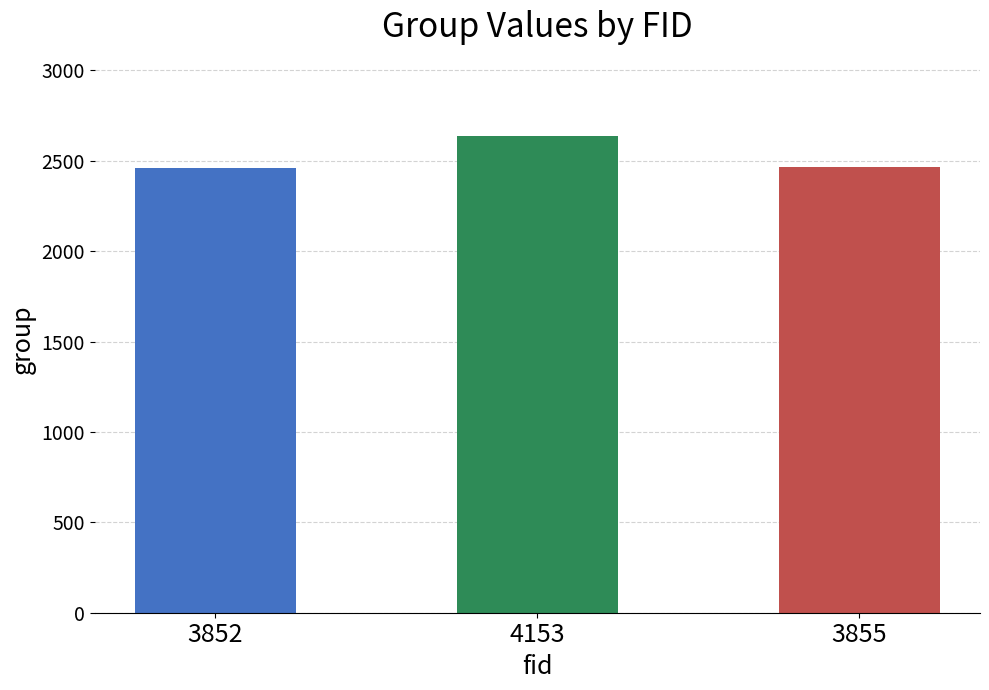

What is the ratio of the value at 3852 to the value at 3855?

1.0